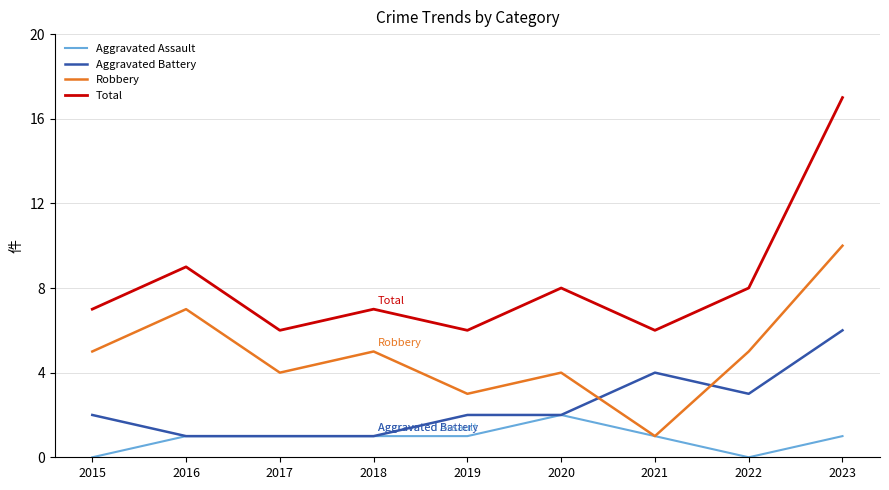

True or false: Total and Aggravated Battery intersect in this chart.

False